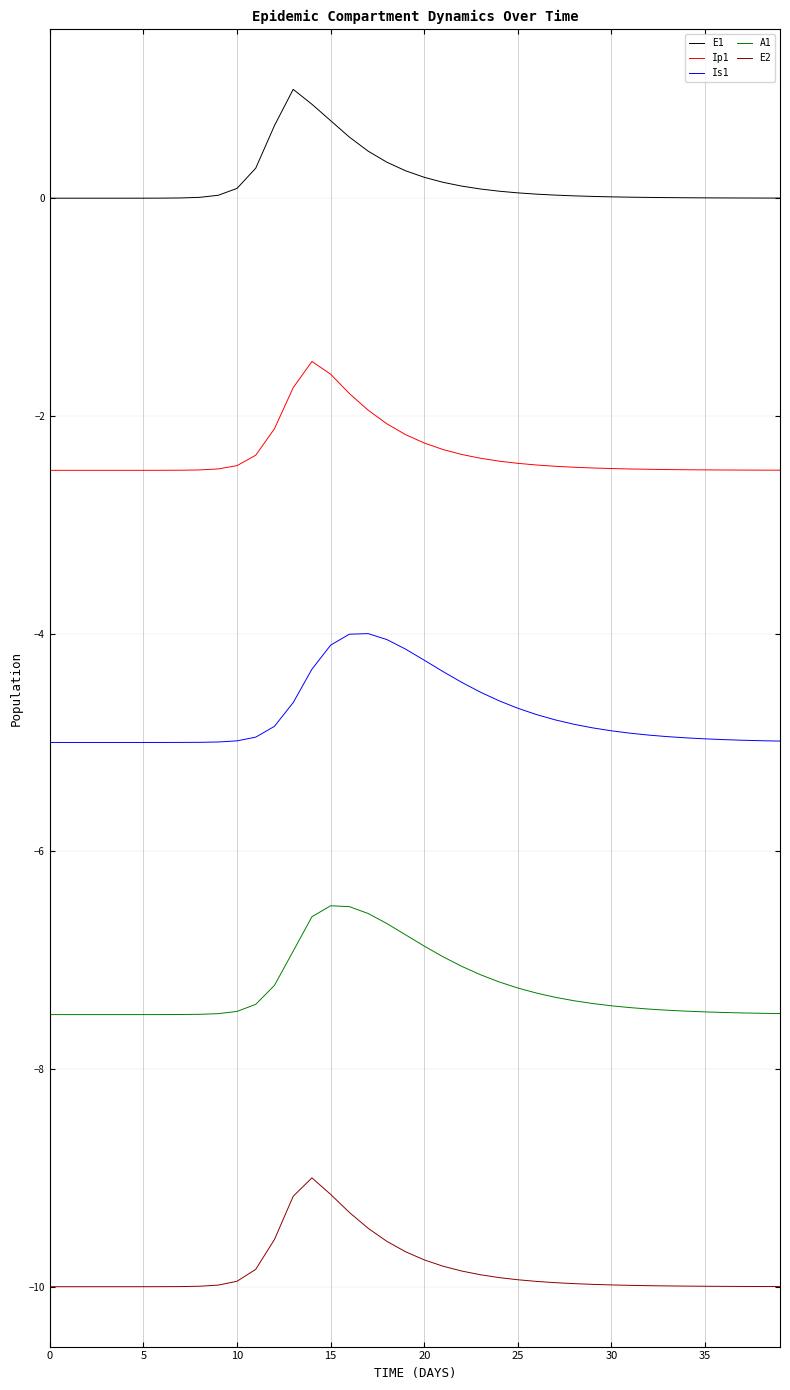

Which series has the largest total across all categories?

E1